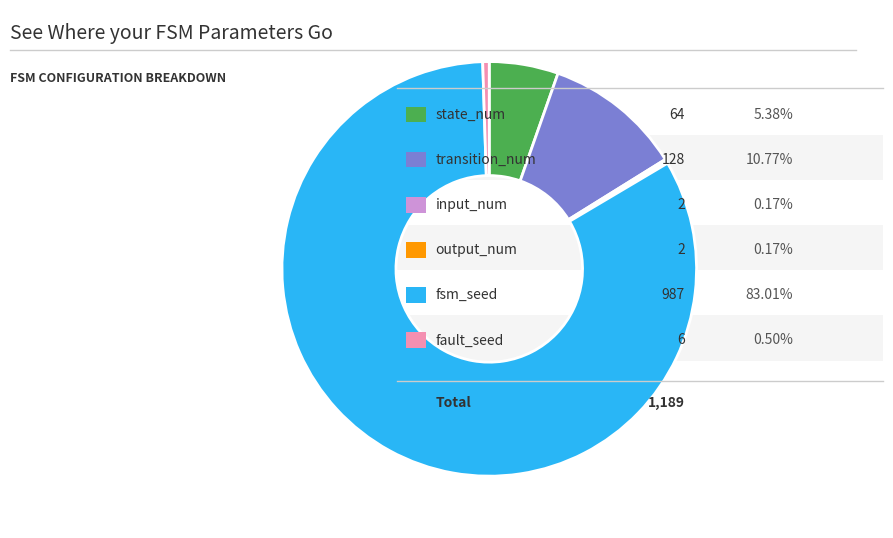

Is there a majority slice in this chart?

Yes